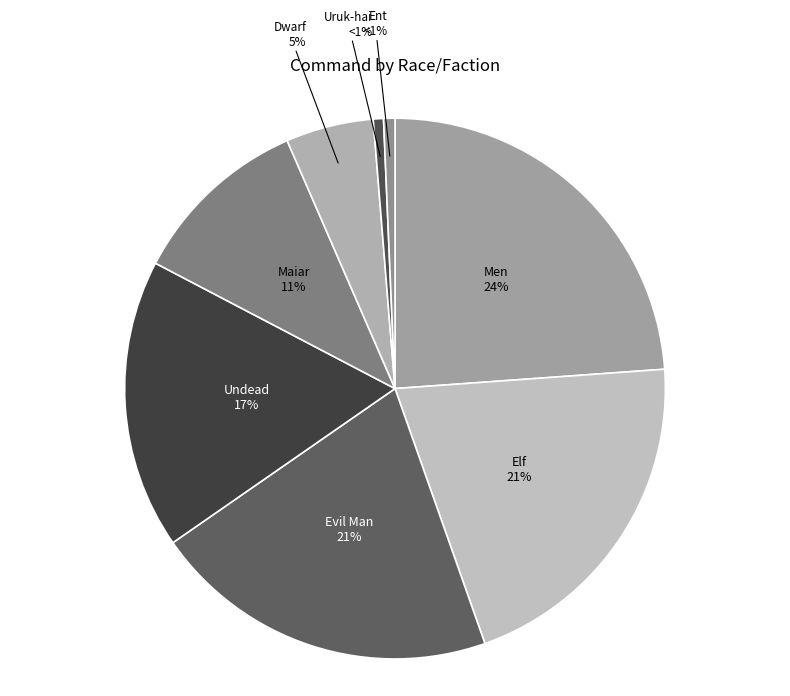

Which slice is the smallest?

Uruk-hai